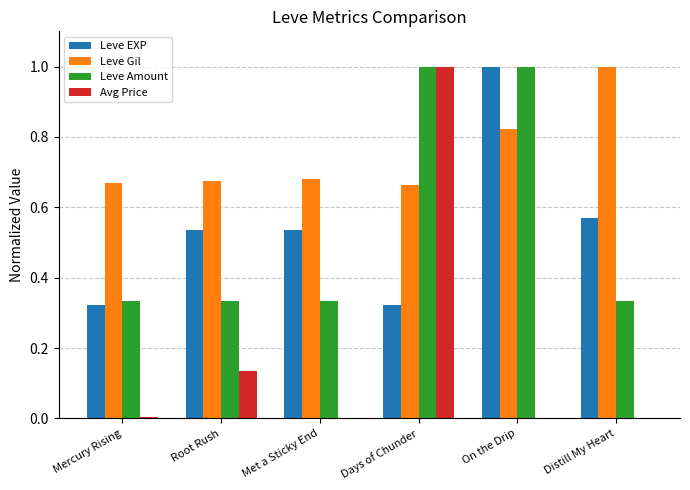

At which label does Leve Gil reach its peak?

Distill My Heart